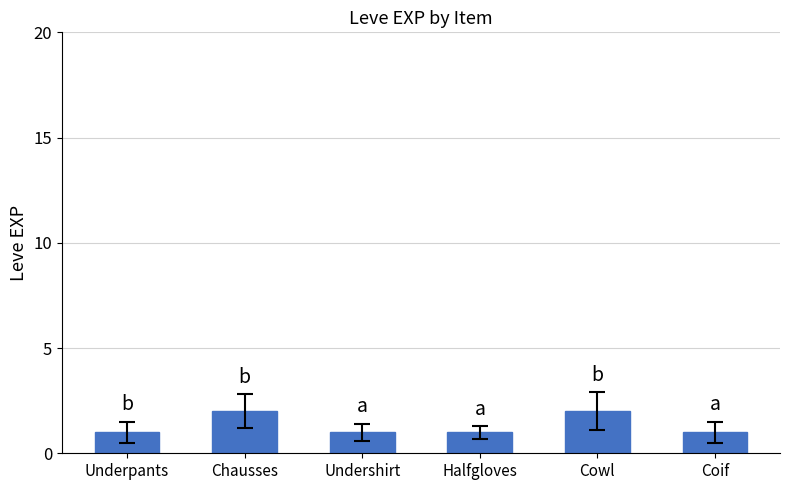

How many series are shown in this chart?

1